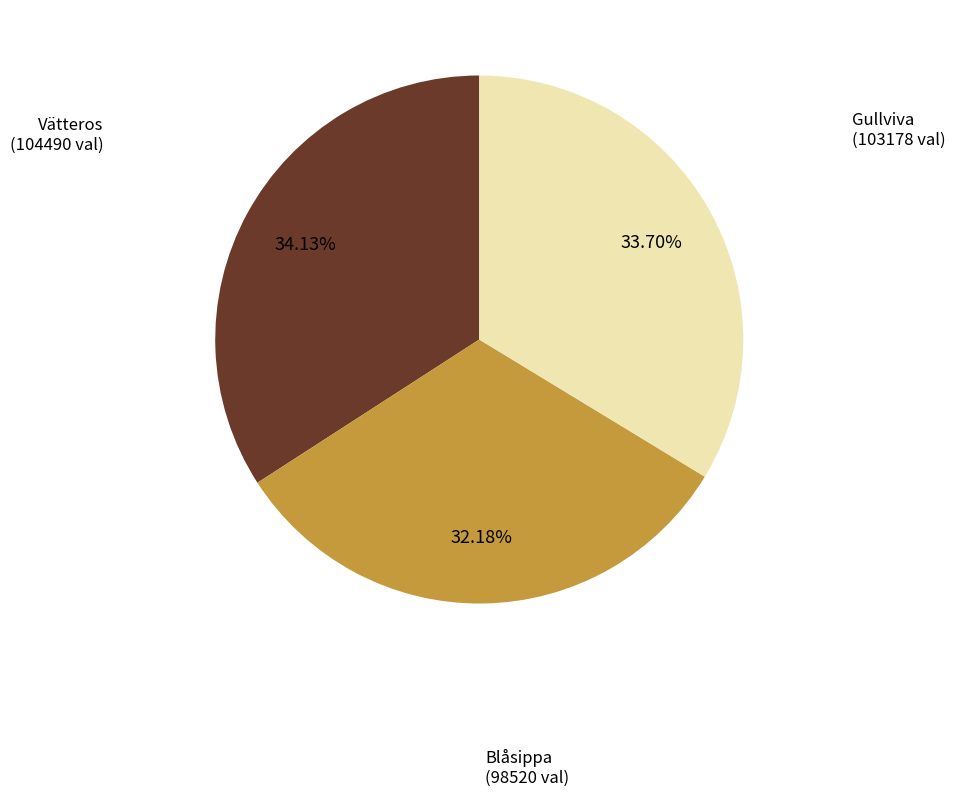

Is there a majority slice in this chart?

No